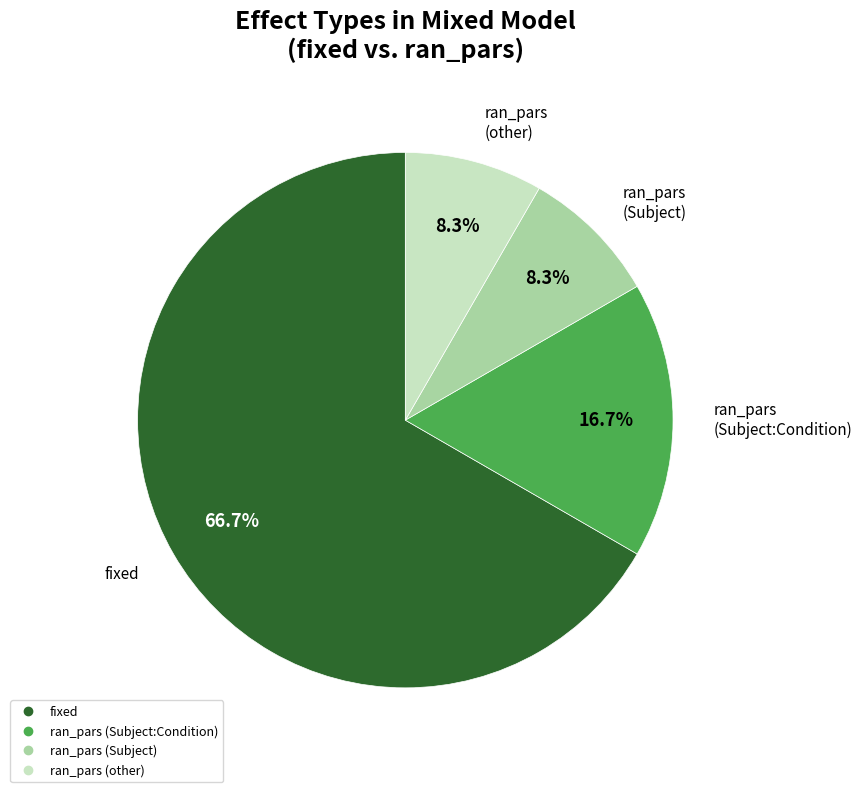

Is there any slice that represents more than half of the pie?

Yes